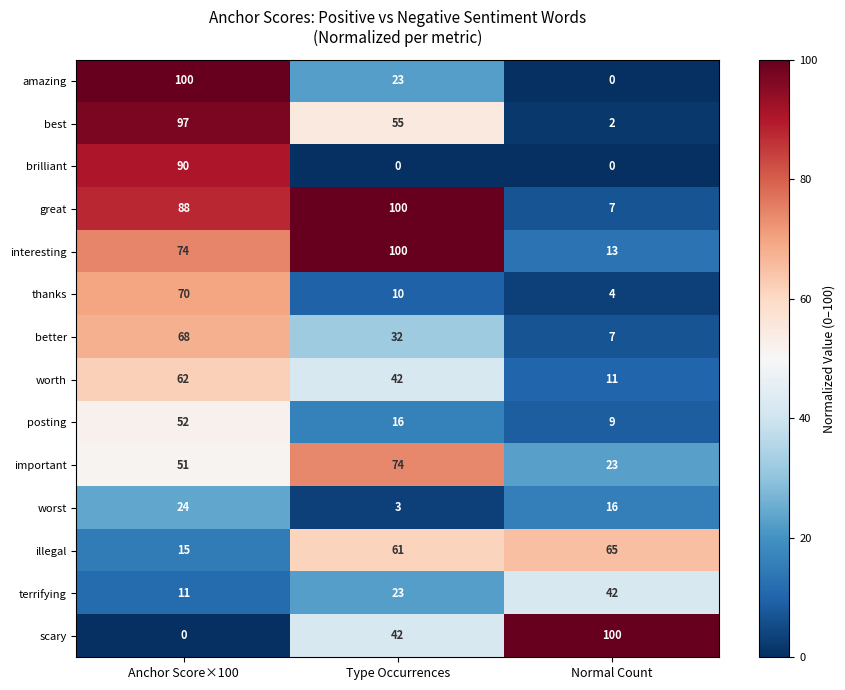

What is the total value across all series at Anchor Score×100?

802